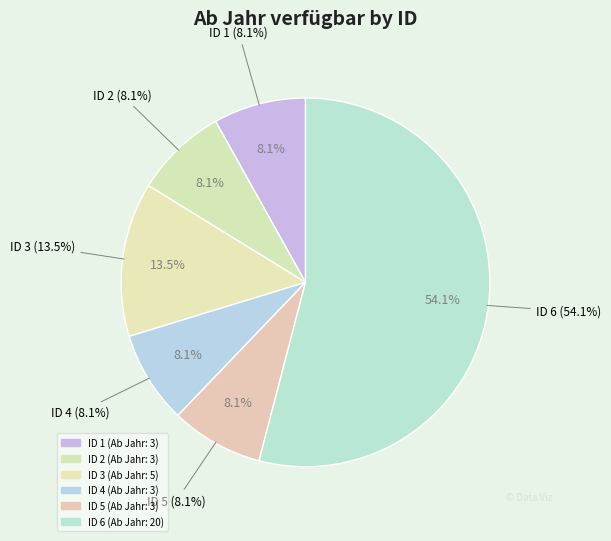

Between 3 and 6, which is larger?

6